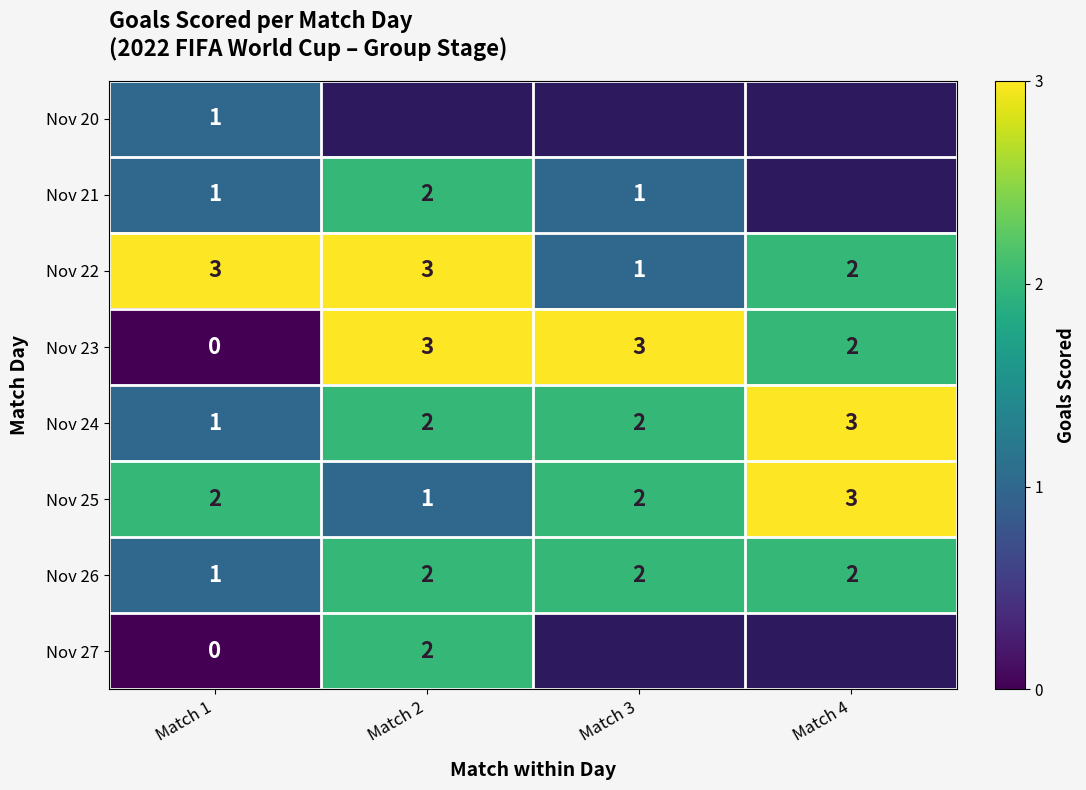

Is it true that Nov 21 equals 2 at Match 2?

True